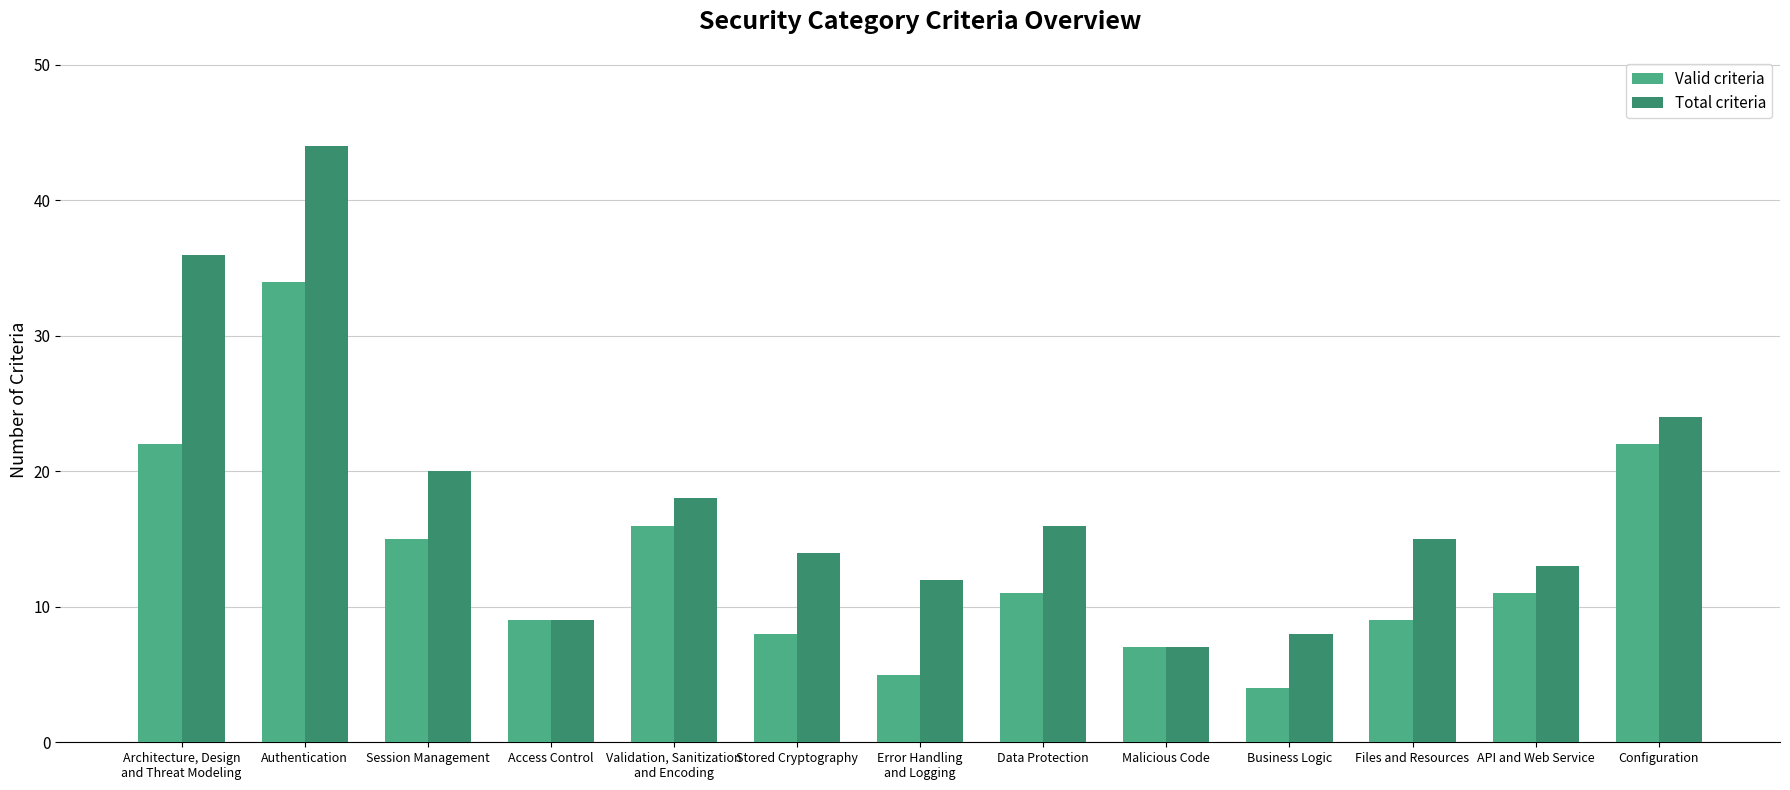

Which series has the largest range (max minus min)?

Total criteria